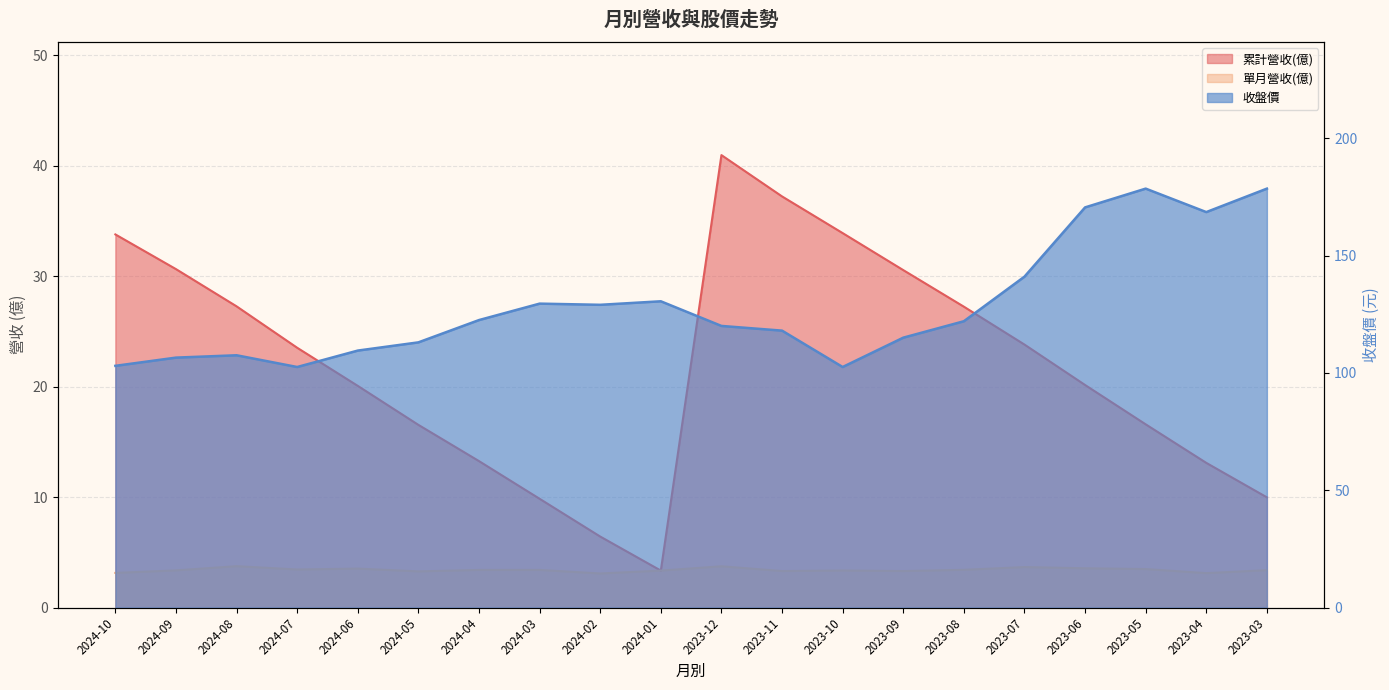

At 2024-03, list the series in order from largest to smallest.

收盤價, 累計營收(億), 單月營收(億)